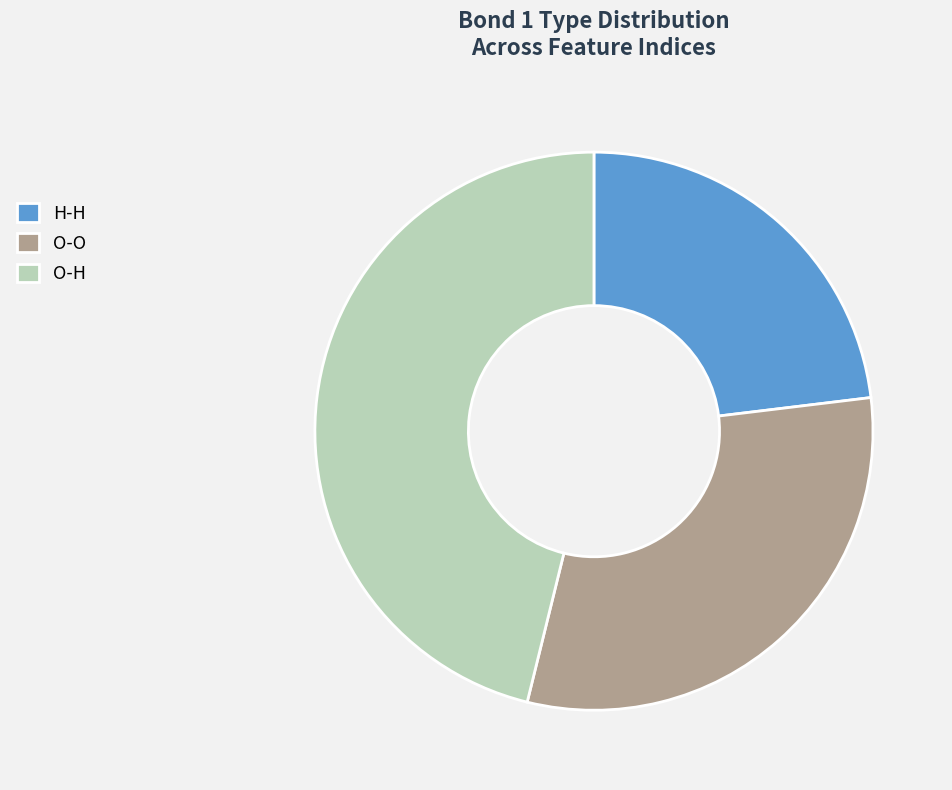

True or false: O-O accounts for 31% of the total.

True